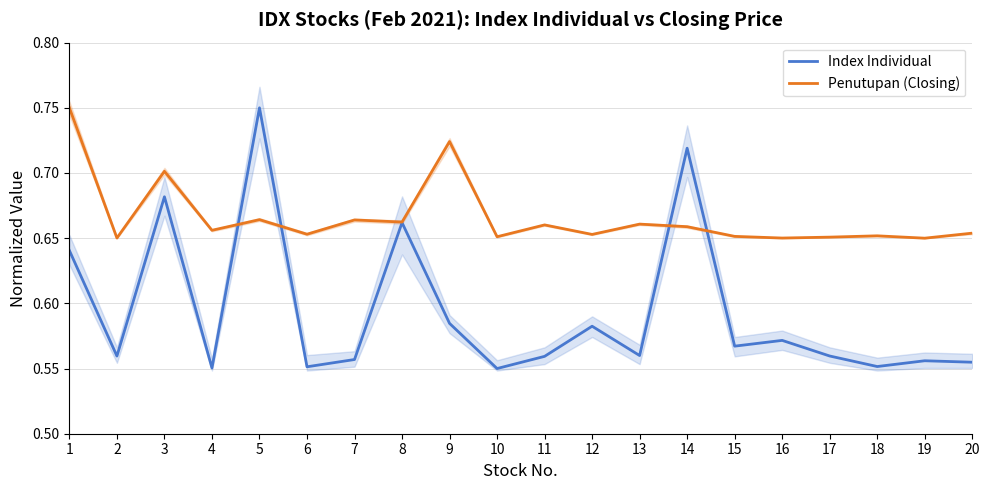

What are all the series names shown in the legend?

Index Individual, Penutupan (Closing)